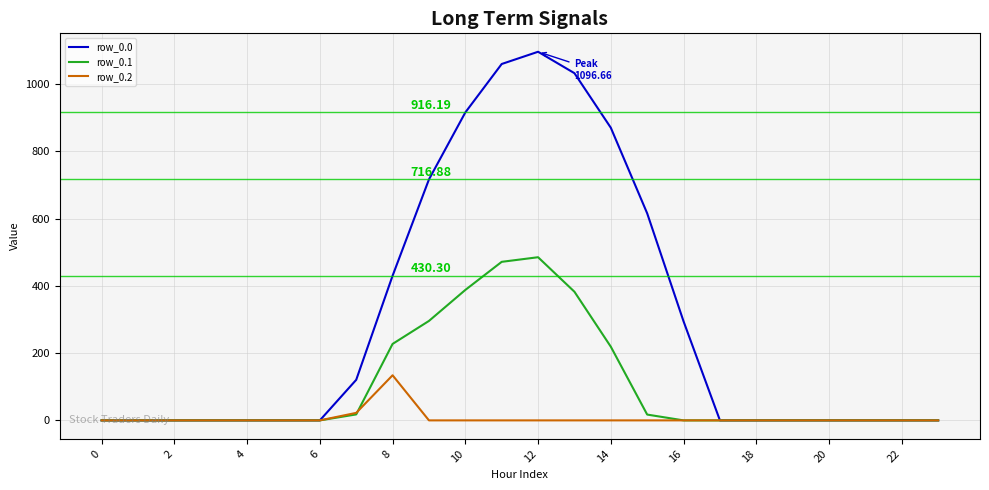

In row_0.1, how many points are higher than both neighbors (excluding endpoints)?

1